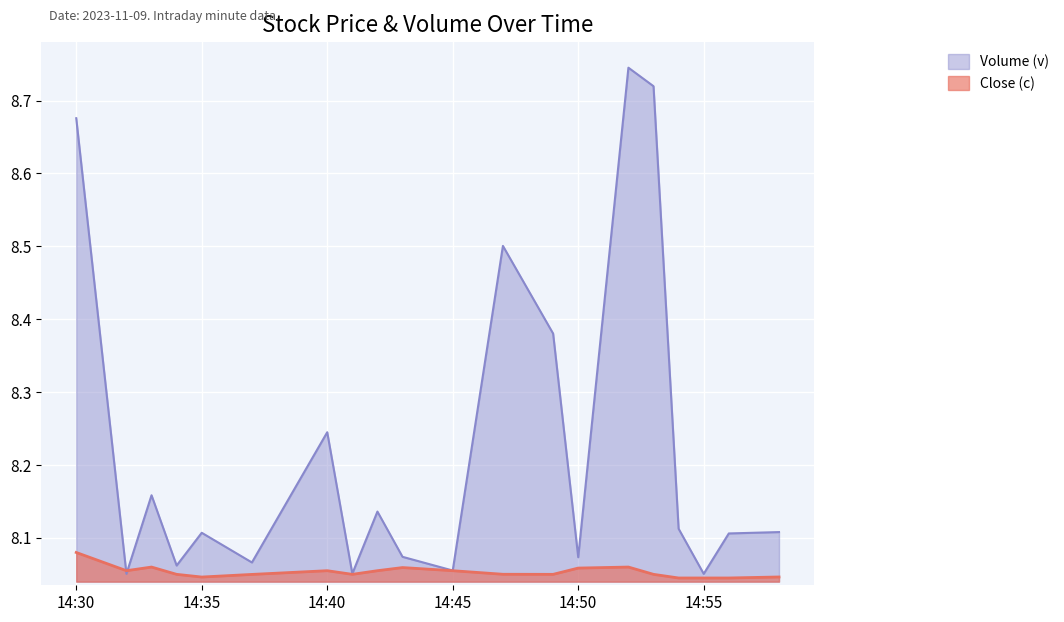

How many lines are shown in the chart?

2